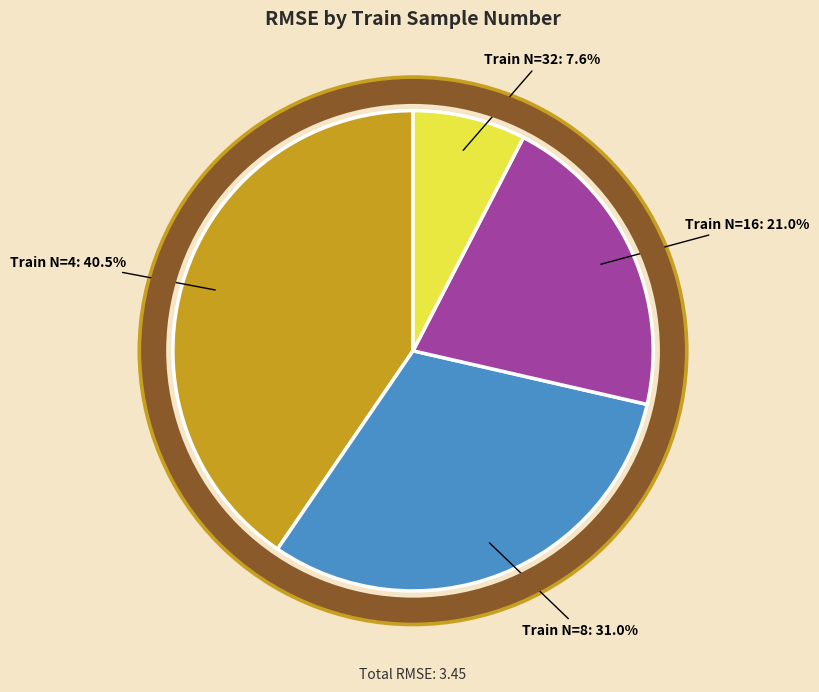

Does any single category account for the majority?

No